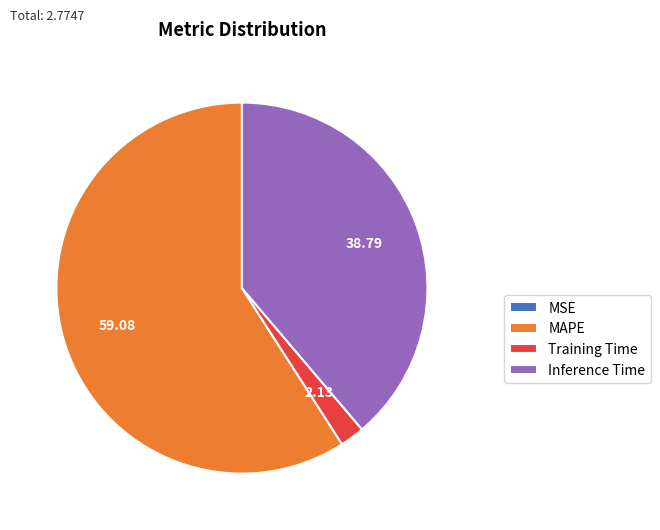

Is MAPE the majority of the pie?

Yes